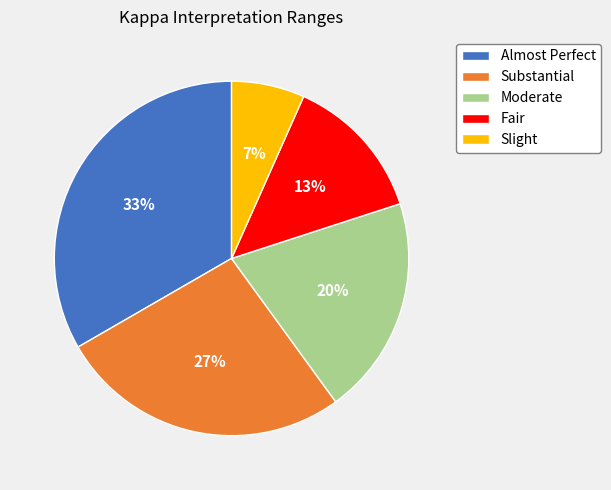

What is the ratio of the value at Fair to the value at Moderate?

0.7